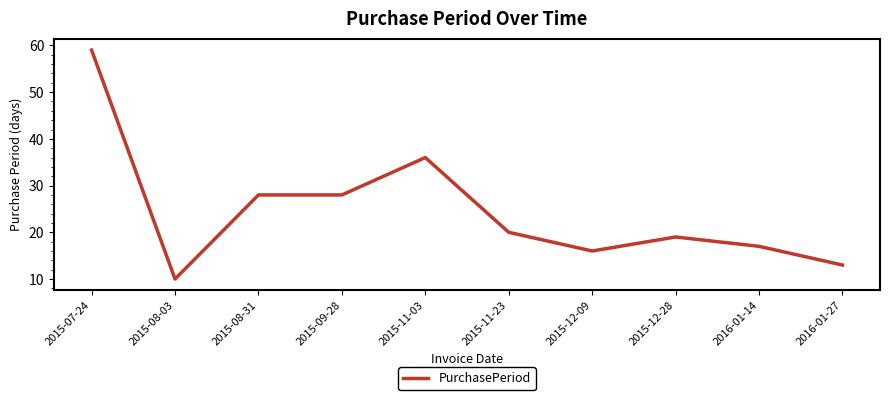

At which label is the value closest to 34?

2015-11-03